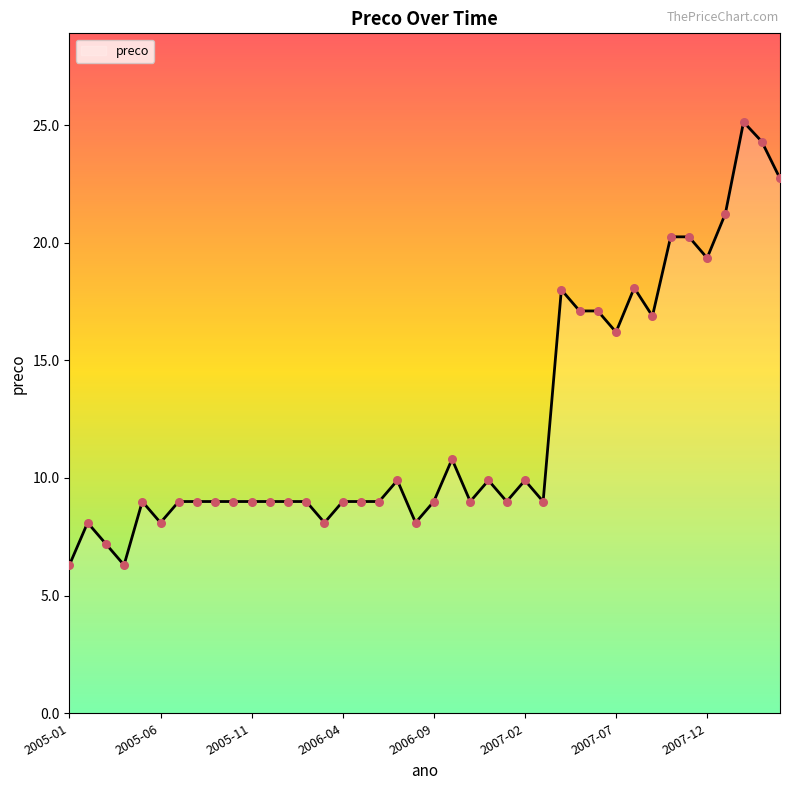

What is the difference between the maximum and minimum values?

18.8